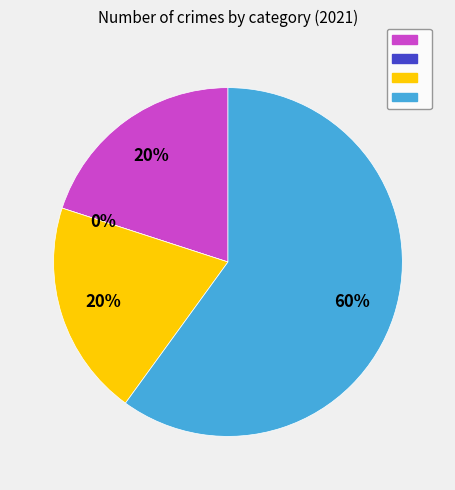

Does any single category account for the majority?

Yes